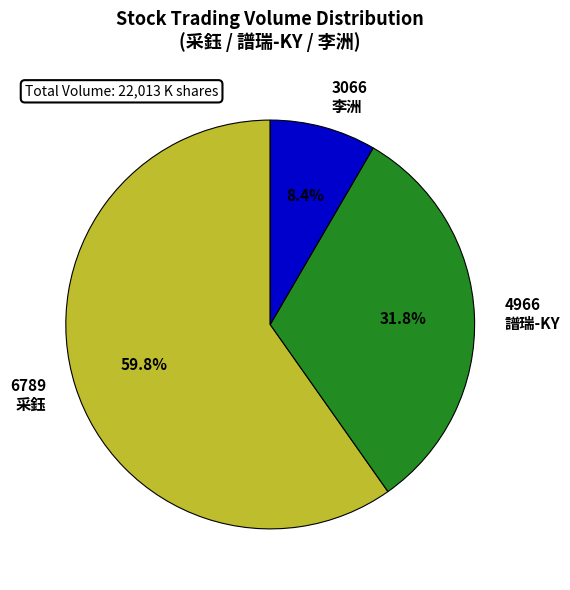

To the nearest percent, what is the average slice percentage?

33%